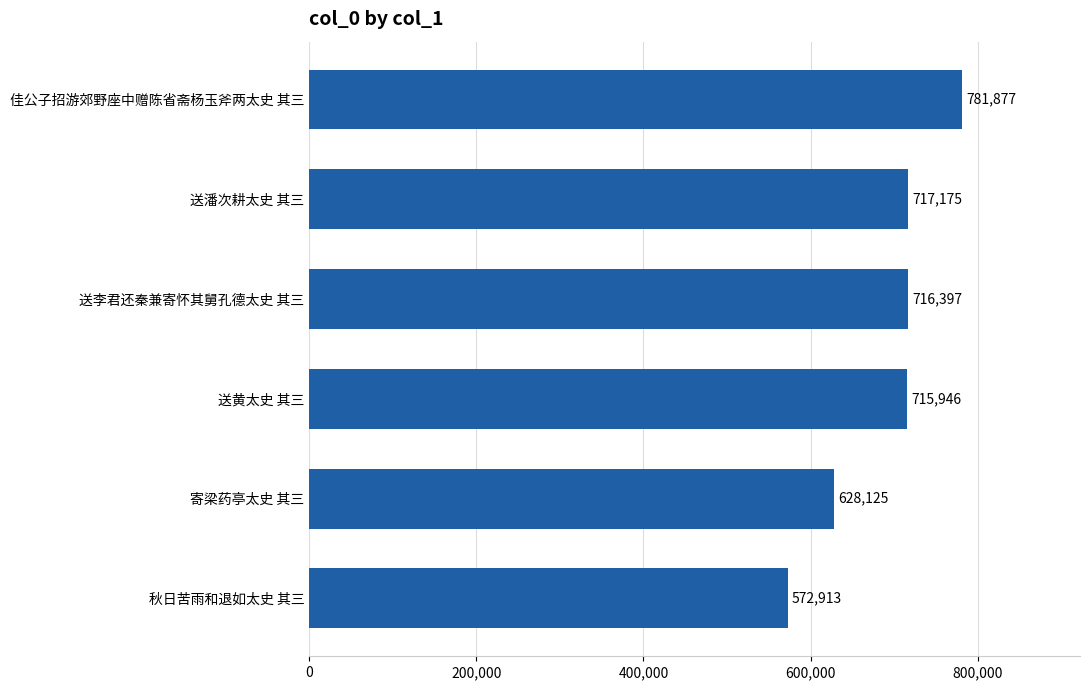

Where is the data nearest to the value 677395?

送黄太史 其三